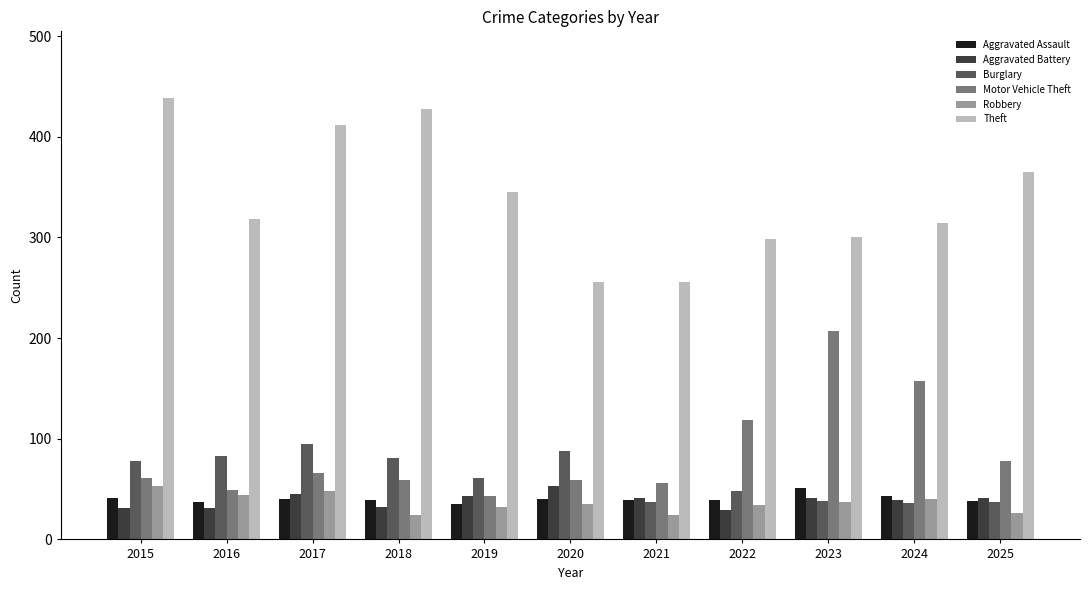

The value of Robbery at 2017 is 26. True or false?

False